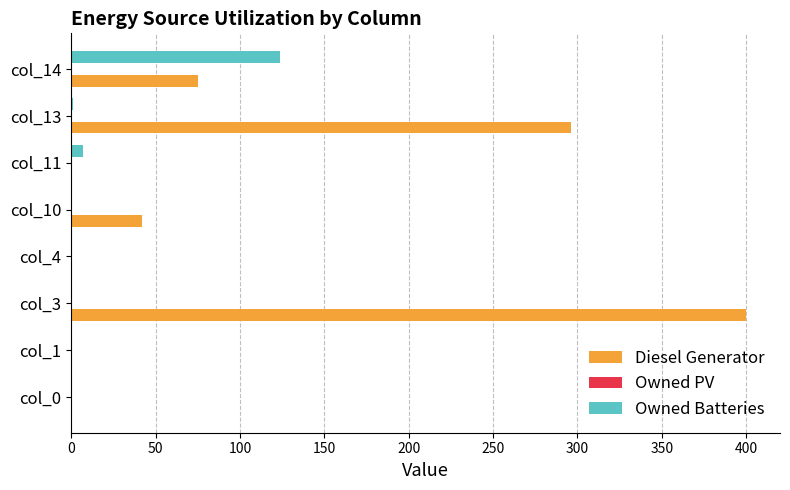

Which category has the highest value across all series?

col_3